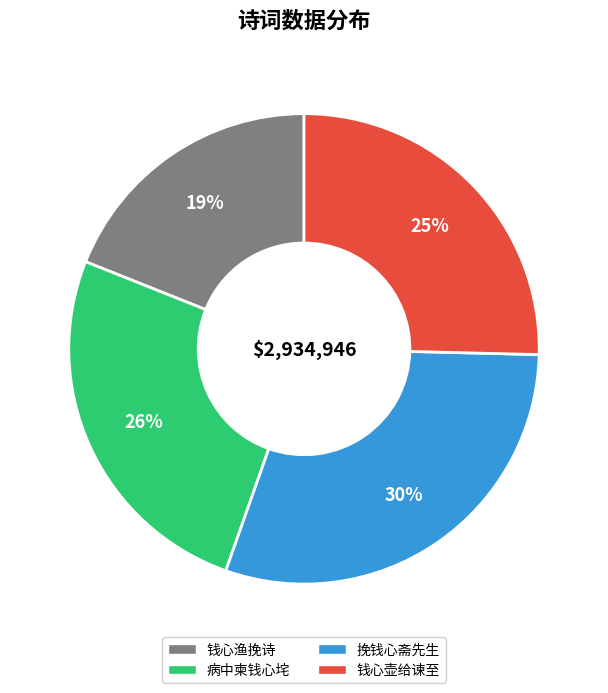

To the nearest percent, what is the difference between the 病中柬钱心垞 and 钱心渔挽诗 slice percentages?

7%